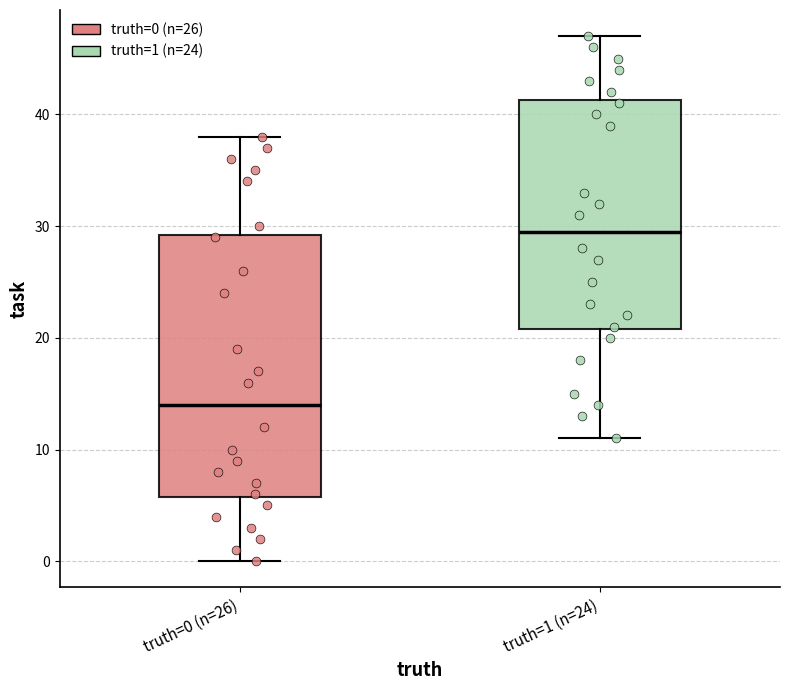

Which box's median line is the highest?

truth=1 (n=24)